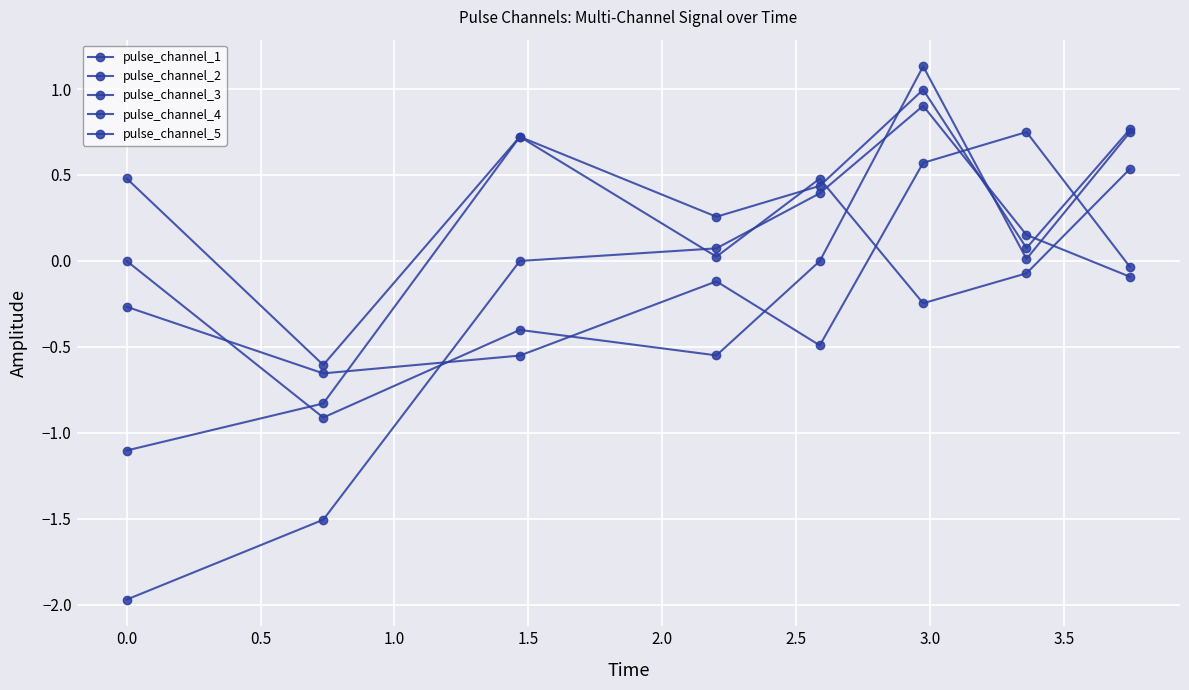

Where is pulse_channel_2 nearest to the value 0?

−0.5